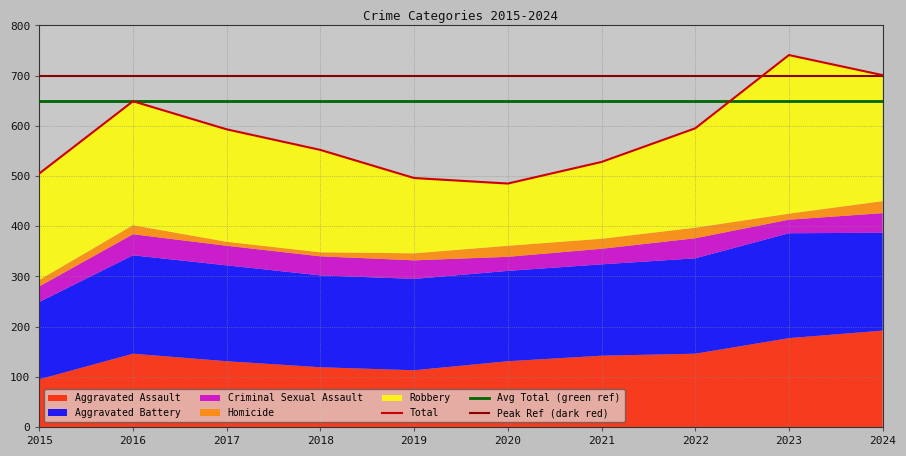

Is the value of Aggravated Battery at 2023 greater than the value of Aggravated Assault at 2021?

Yes